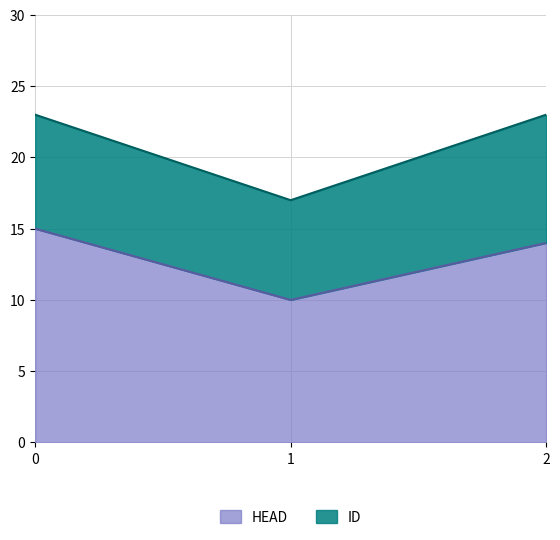

What is the sum of all HEAD values?

39